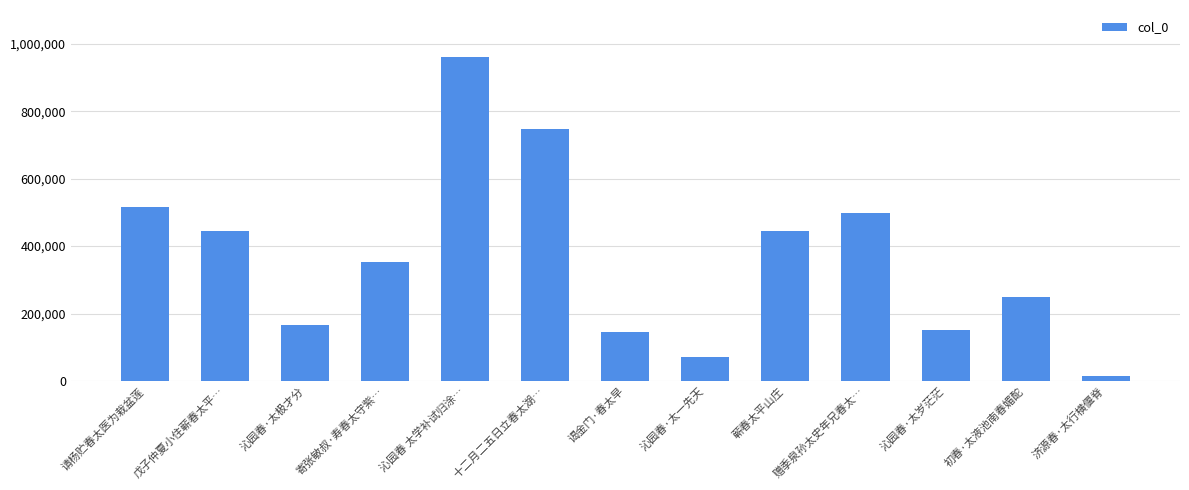

The chart shows a value of 248367 at 初春·太液池南春媚酡. True or false?

True